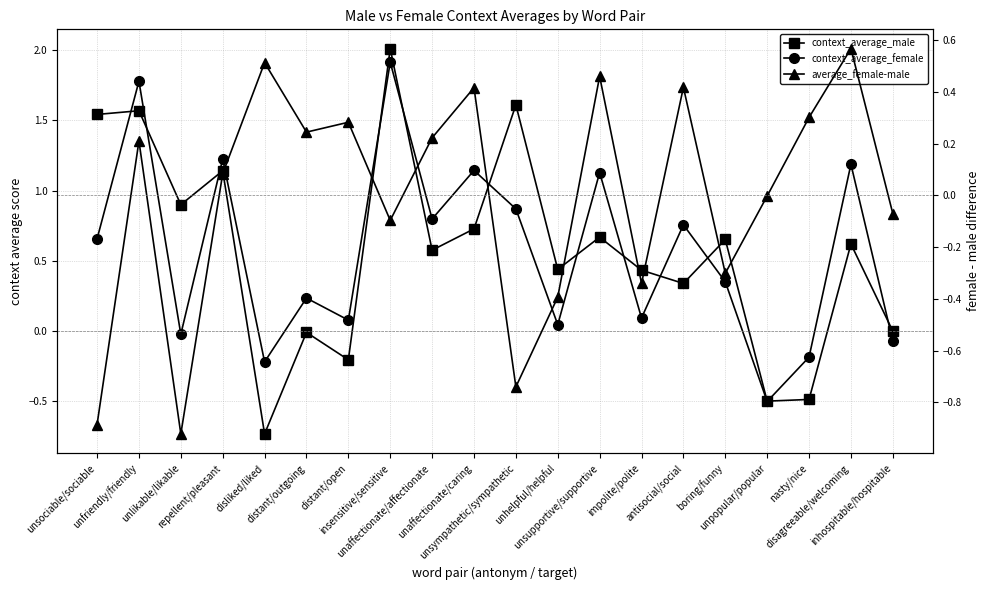

Reading right to left, list all the values displayed in this chart.

context_average_male: inhospitable/hospitable=-0.0	disagreeable/welcoming=0.6	nasty/nice=-0.5	unpopular/popular=-0.5	boring/funny=0.7	antisocial/social=0.3	impolite/polite=0.4	unsupportive/supportive=0.7	unhelpful/helpful=0.4	unsympathetic/sympathetic=1.6	unaffectionate/caring=0.7	unaffectionate/affectionate=0.6	insensitive/sensitive=2.0	distant/open=-0.2	distant/outgoing=-0.0	disliked/liked=-0.7	repellent/pleasant=1.1	unlikable/likable=0.9	unfriendly/friendly=1.6	unsociable/sociable=1.5
context_average_female: inhospitable/hospitable=-0.1	disagreeable/welcoming=1.2	nasty/nice=-0.2	unpopular/popular=-0.5	boring/funny=0.4	antisocial/social=0.8	impolite/polite=0.1	unsupportive/supportive=1.1	unhelpful/helpful=0.0	unsympathetic/sympathetic=0.9	unaffectionate/caring=1.1	unaffectionate/affectionate=0.8	insensitive/sensitive=1.9	distant/open=0.1	distant/outgoing=0.2	disliked/liked=-0.2	repellent/pleasant=1.2	unlikable/likable=-0.0	unfriendly/friendly=1.8	unsociable/sociable=0.7
average_female-male: inhospitable/hospitable=-0.1	disagreeable/welcoming=0.6	nasty/nice=0.3	unpopular/popular=-0.0	boring/funny=-0.3	antisocial/social=0.4	impolite/polite=-0.3	unsupportive/supportive=0.5	unhelpful/helpful=-0.4	unsympathetic/sympathetic=-0.7	unaffectionate/caring=0.4	unaffectionate/affectionate=0.2	insensitive/sensitive=-0.1	distant/open=0.3	distant/outgoing=0.2	disliked/liked=0.5	repellent/pleasant=0.1	unlikable/likable=-0.9	unfriendly/friendly=0.2	unsociable/sociable=-0.9